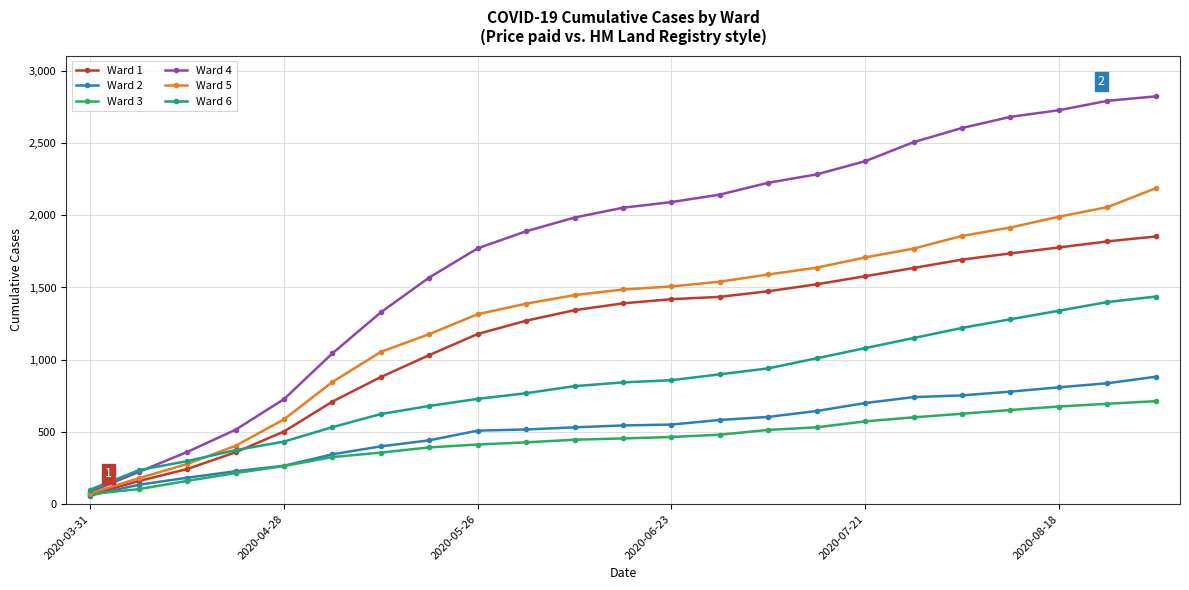

Which series has the widest spread of values?

Ward 4